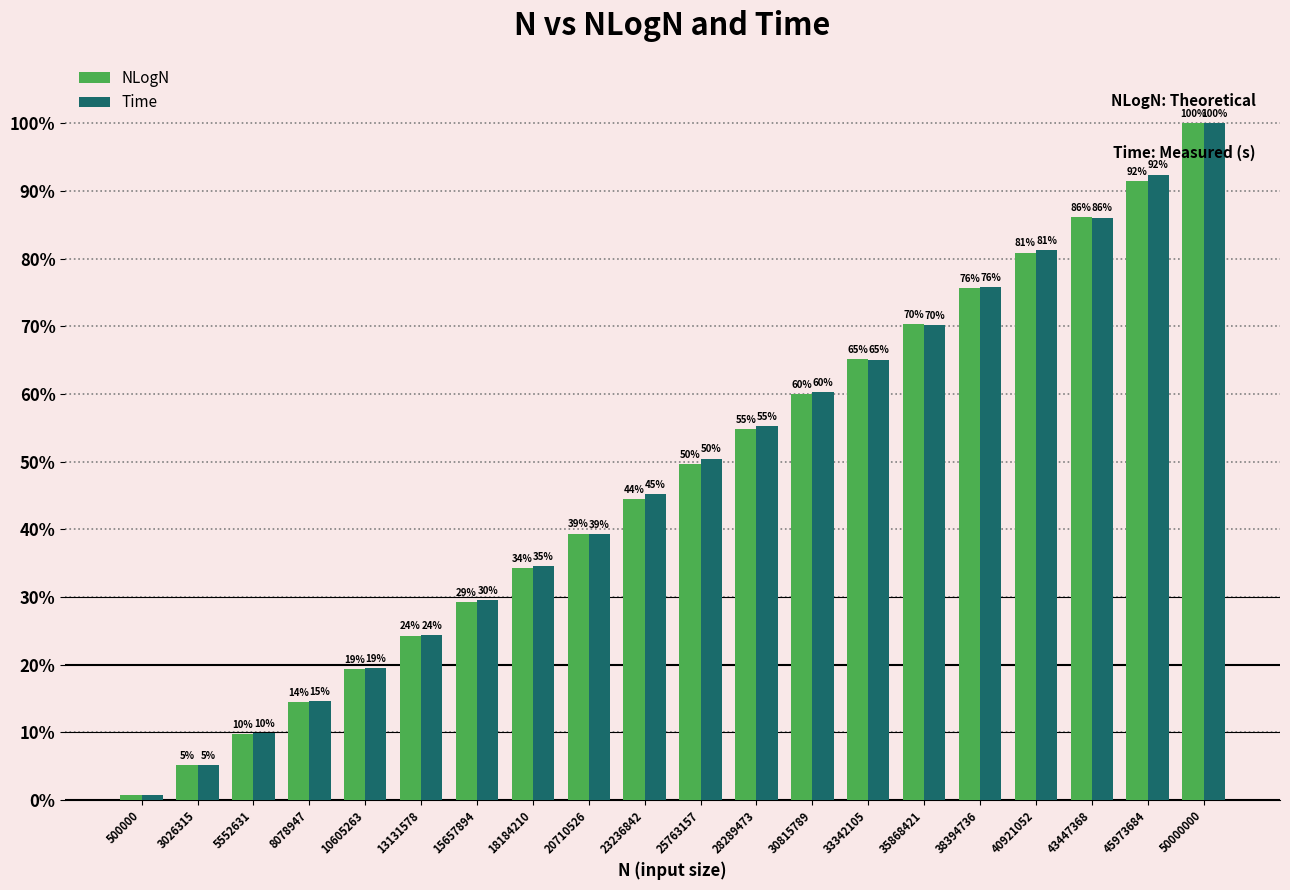

What is the maximum value for NLogN?

100.0